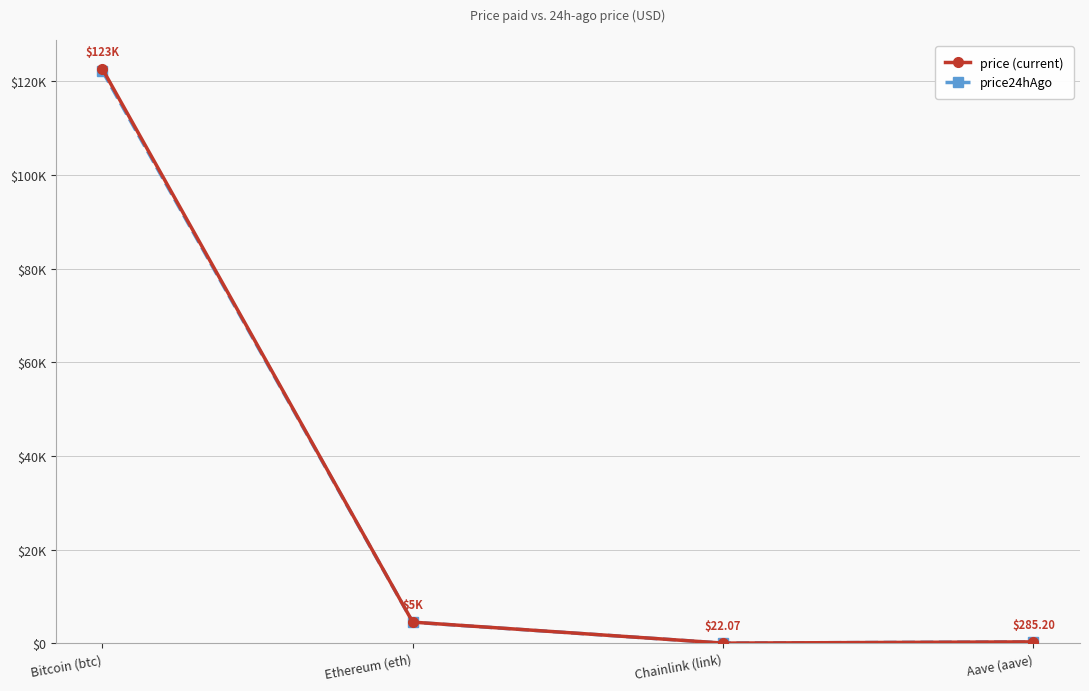

Reading right to left, transcribe all the data shown in this chart.

price (current): 285.2	22.1	4503.5	122670.0
price24hAgo: 283.4	22.1	4486.0	122227.0